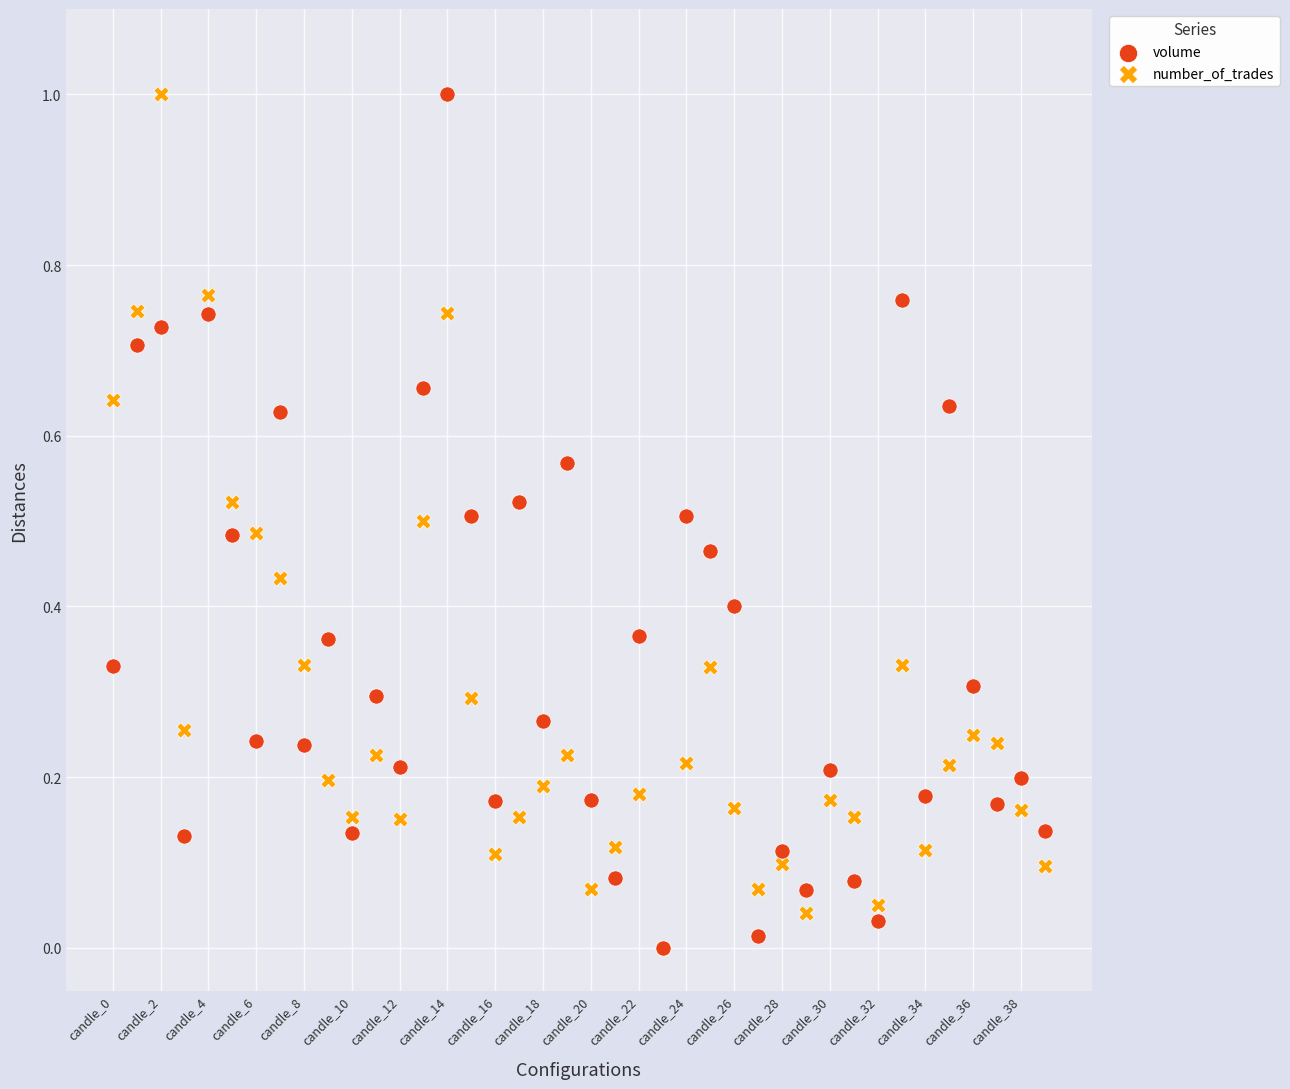

What are all the series names shown in the legend?

volume, number_of_trades